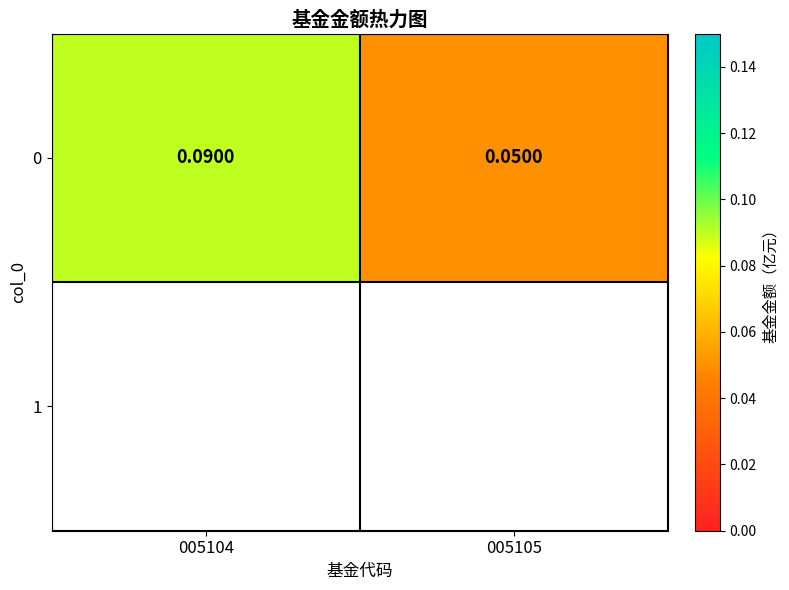

What value does the data have at 005104?

0.1